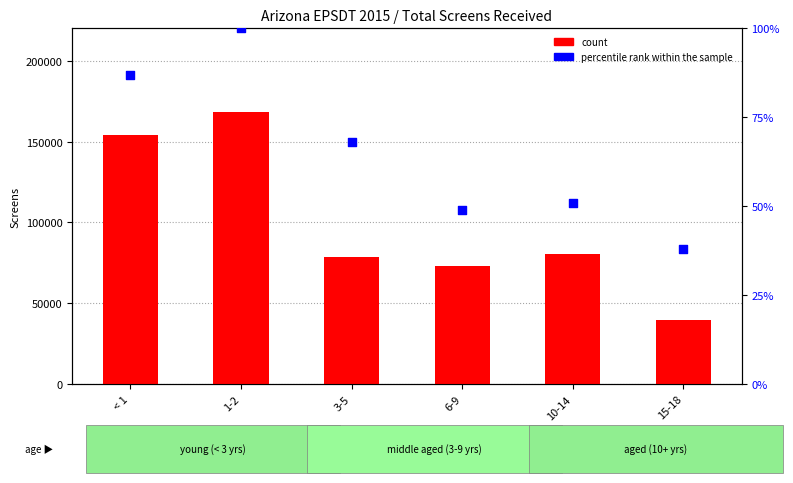

Is the value of count at 1-2 greater than the value of percentile rank within the sample at 15-18?

Yes